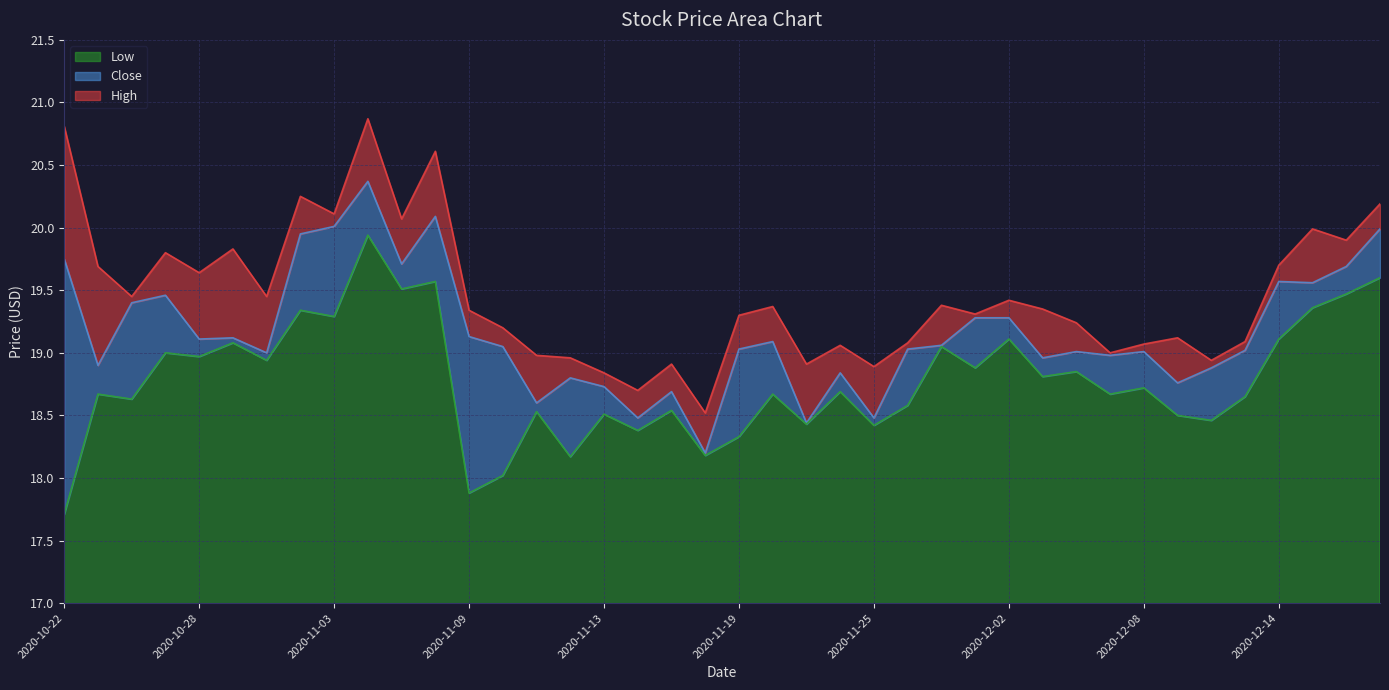

True or false: High and Close cross at least once.

False